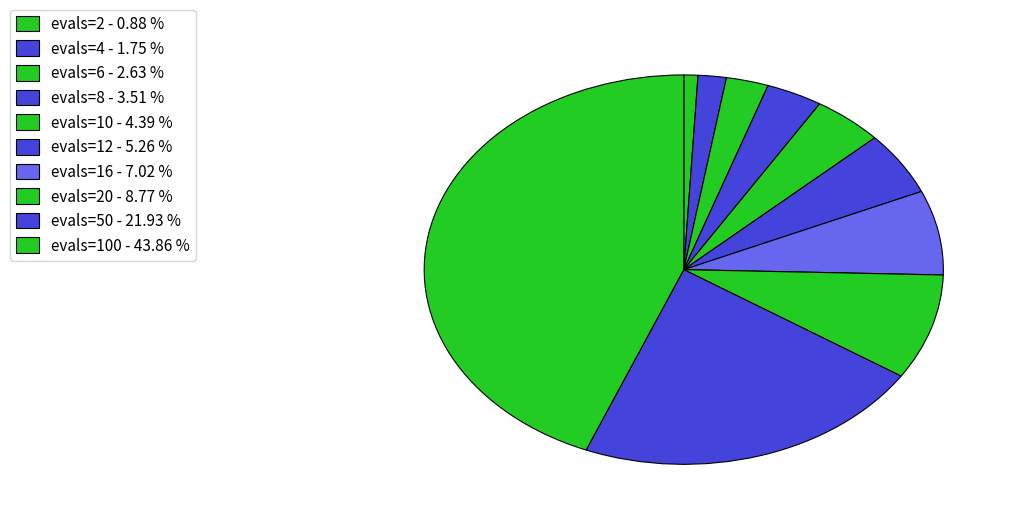

How many slices are in this pie chart?

10